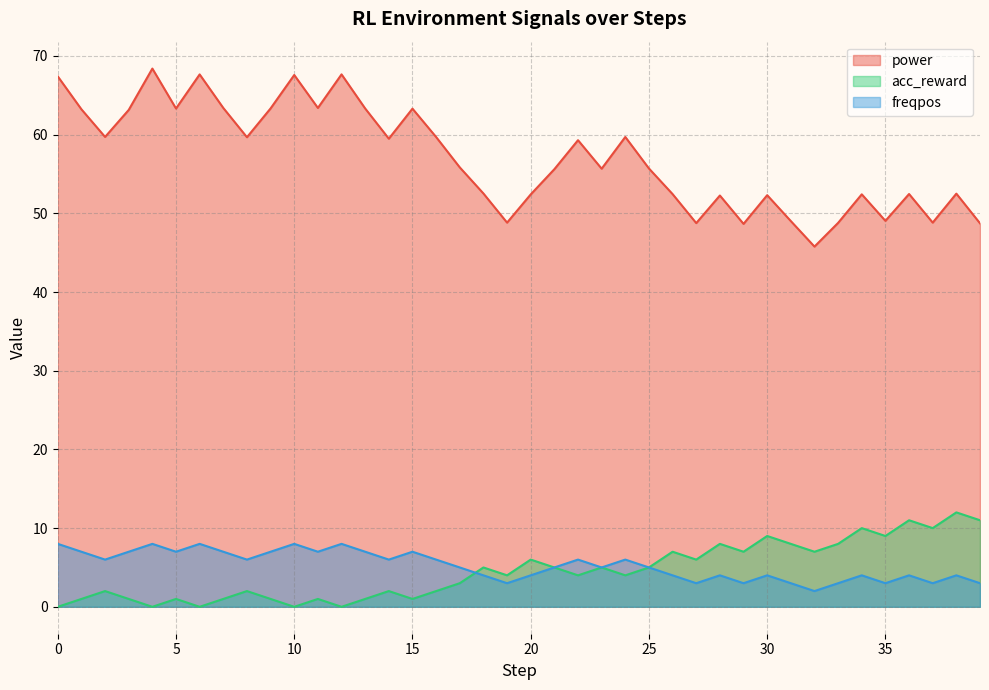

How many data points in power are less than 55?

17